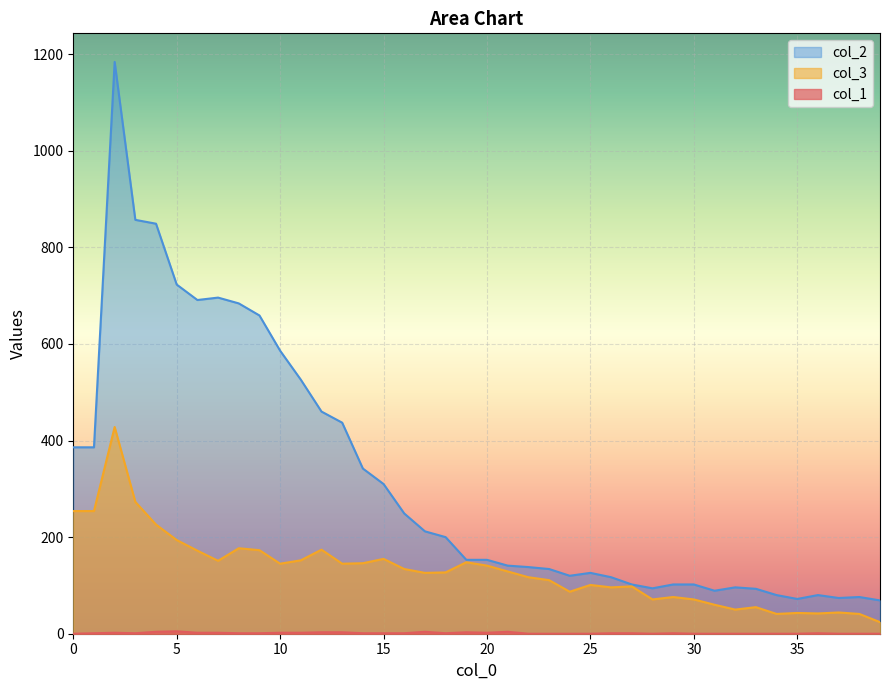

Which category has the highest value across all series?

2